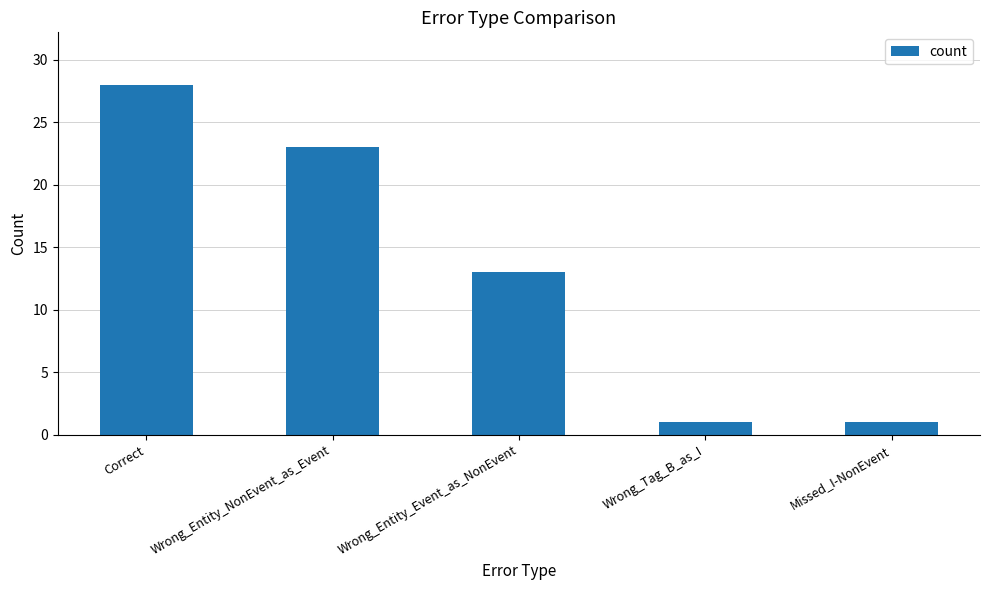

What is the minimum value shown in the chart?

1